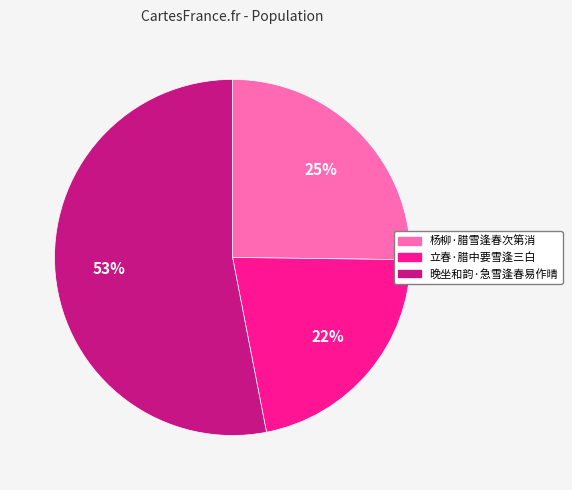

What percentage is the 晚坐和韵·急雪逢春易作晴 slice, to the nearest percent?

53%